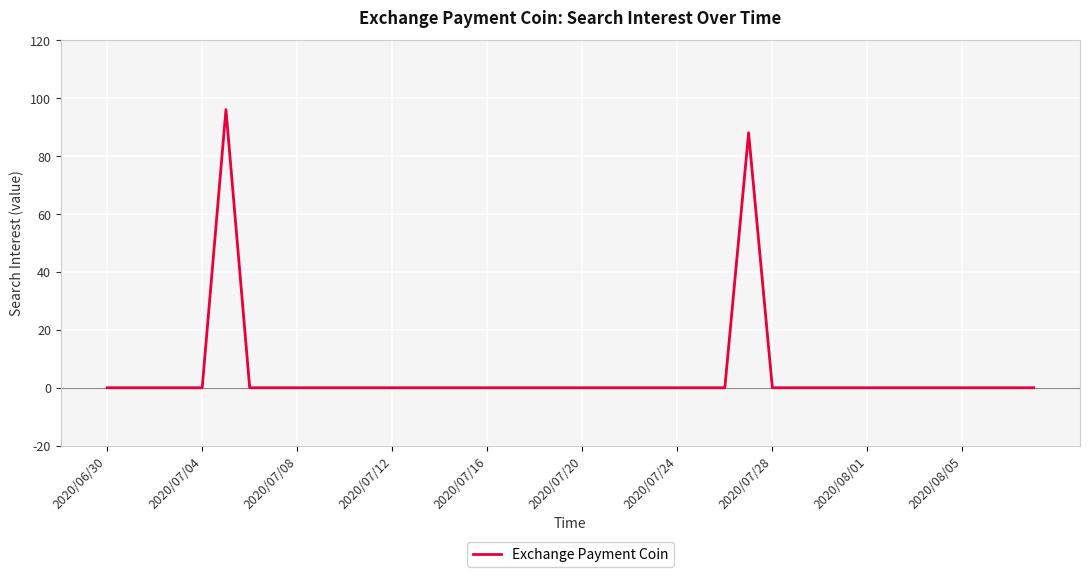

What is the difference between the maximum and minimum values?

96